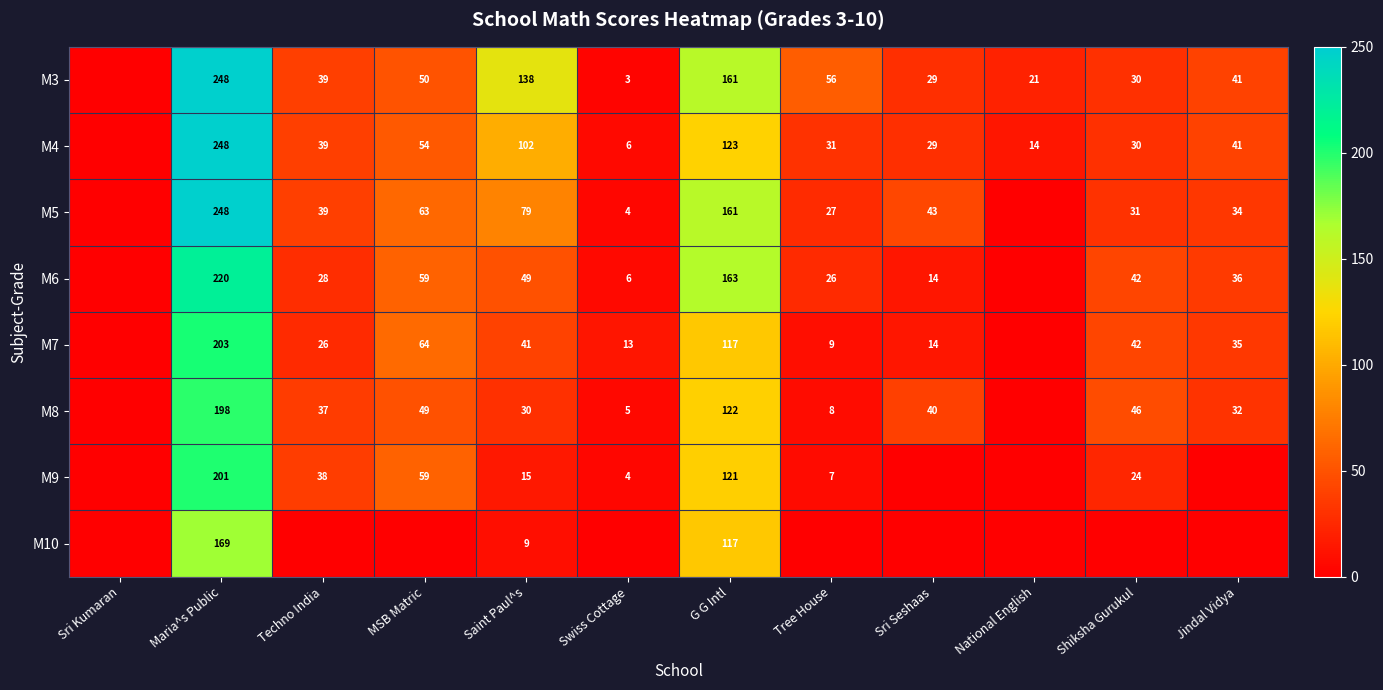

Which category has the highest value across all series?

Maria^s Public